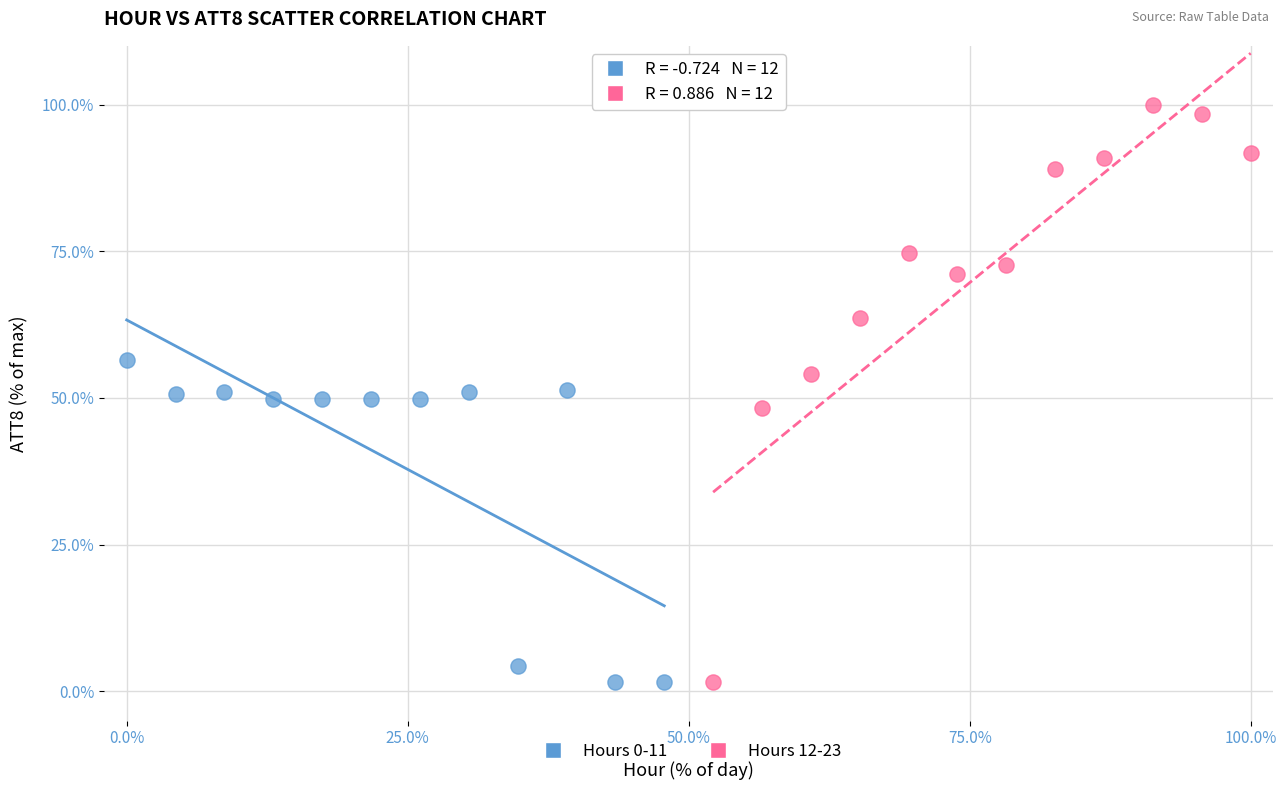

Which series reaches the maximum Y coordinate?

Hours 12-23